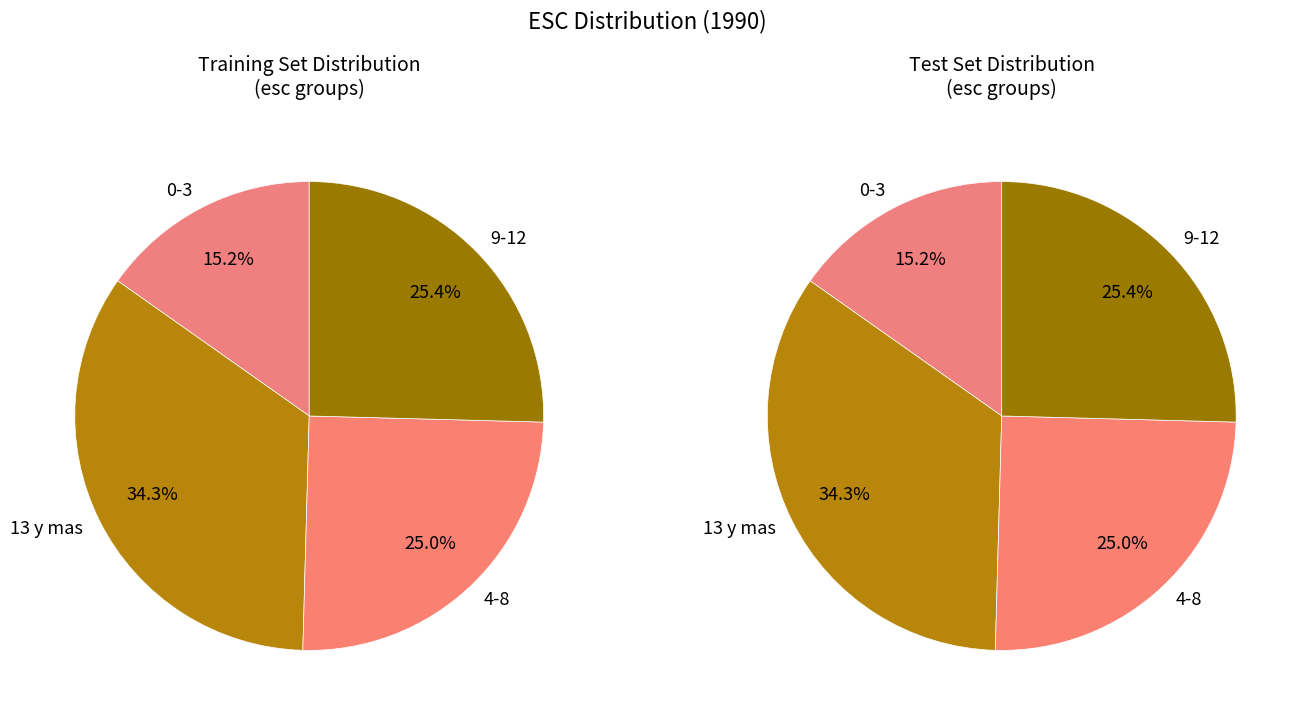

Is 13 y mas the majority of the pie?

No